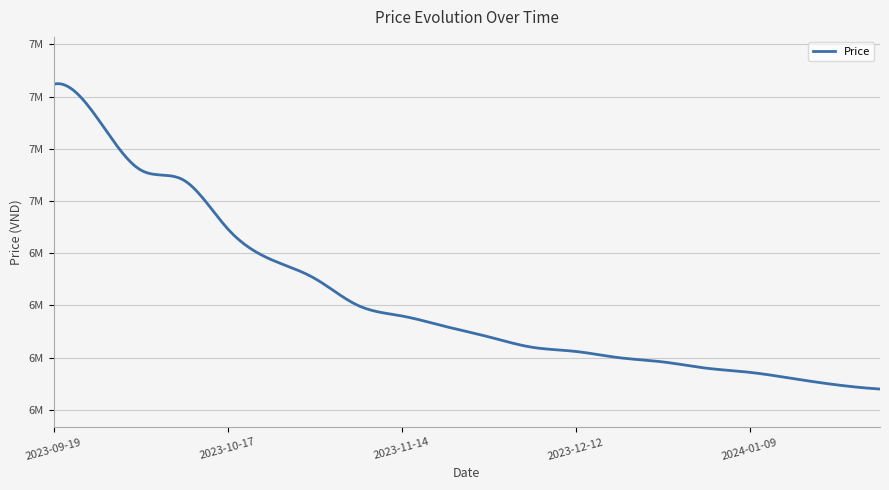

Is this an area chart (filled region under the line)?

No